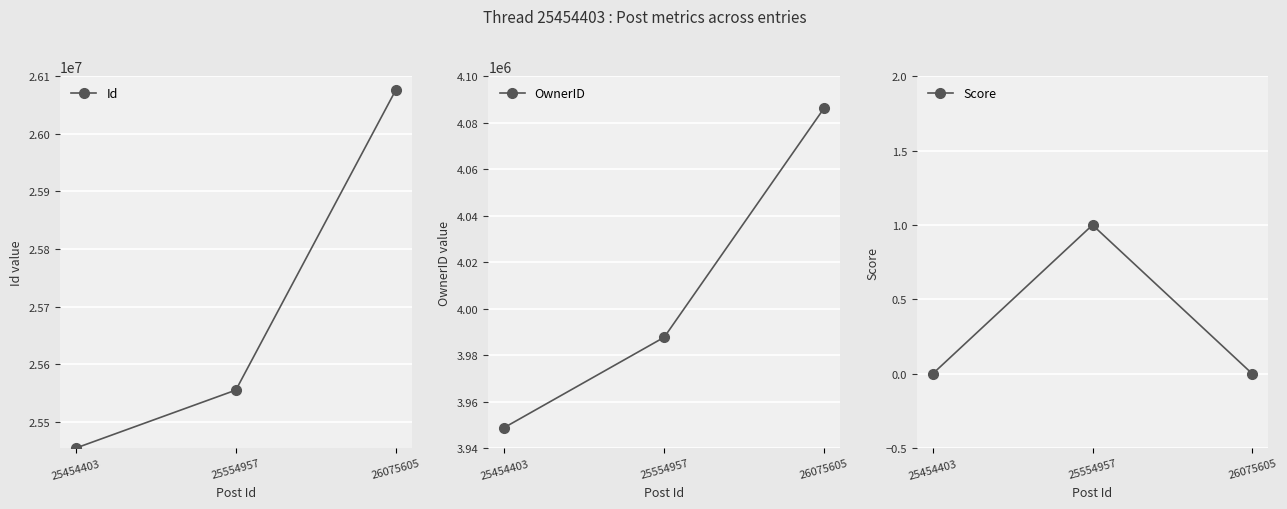

List the series in order of their peak value, highest first.

Id, OwnerID, Score